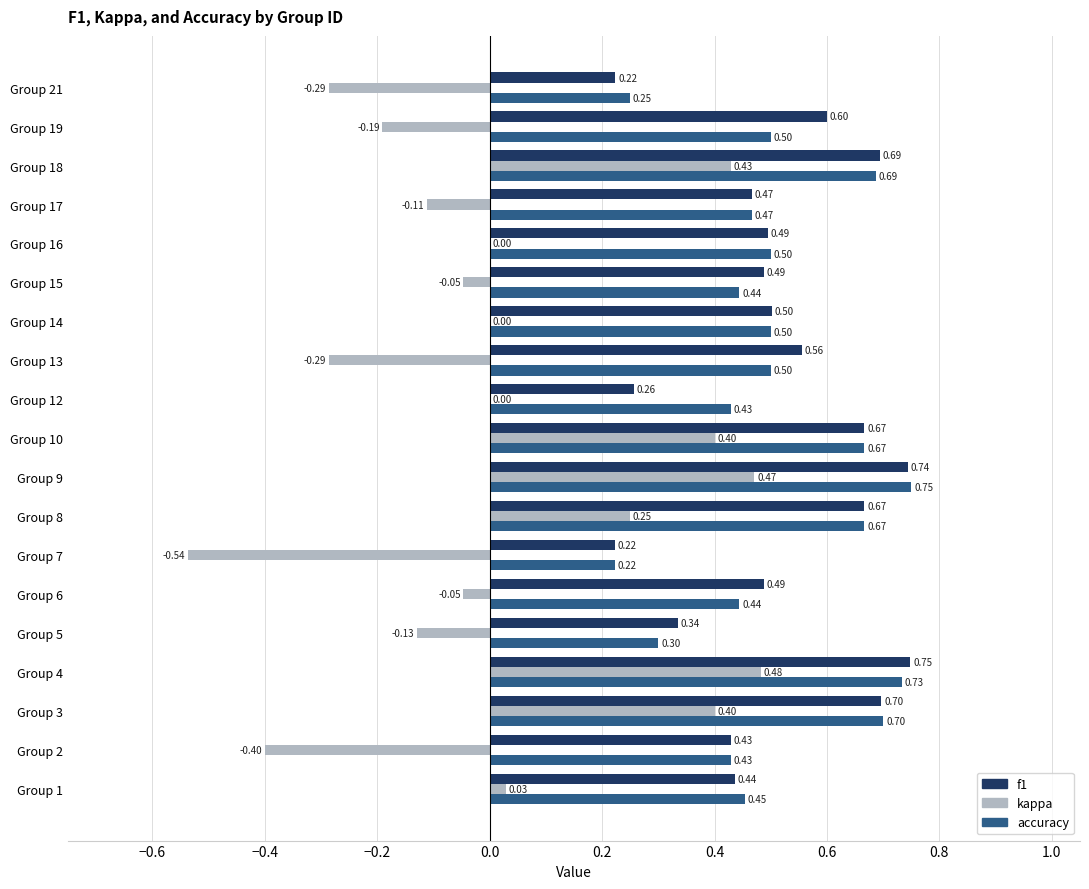

Which series has the largest total across all categories?

f1